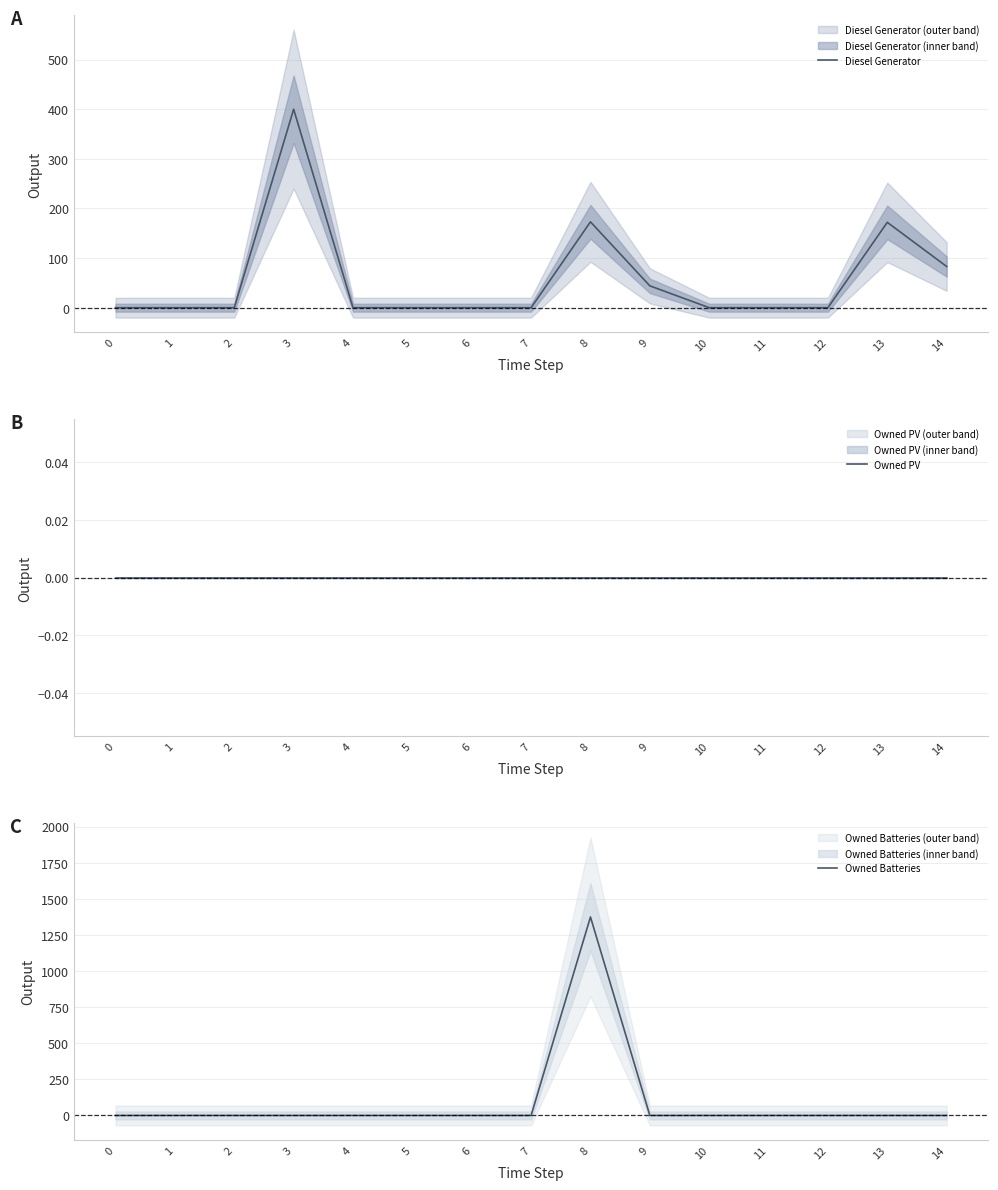

Reading left to right, extract all data points from this chart.

Diesel Generator: 0=0	1=0	2=0	3=400	4=0	5=0	6=0	7=0	8=173	9=44	10=0	11=0	12=0	13=172	14=83
Owned PV: 0=0	1=0	2=0	3=0	4=0	5=0	6=0	7=0	8=0	9=0	10=0	11=0	12=0	13=0	14=0
Owned Batteries: 0=0	1=0	2=0	3=0	4=0	5=0	6=0	7=0	8=1374	9=0	10=0	11=0	12=0	13=0	14=0